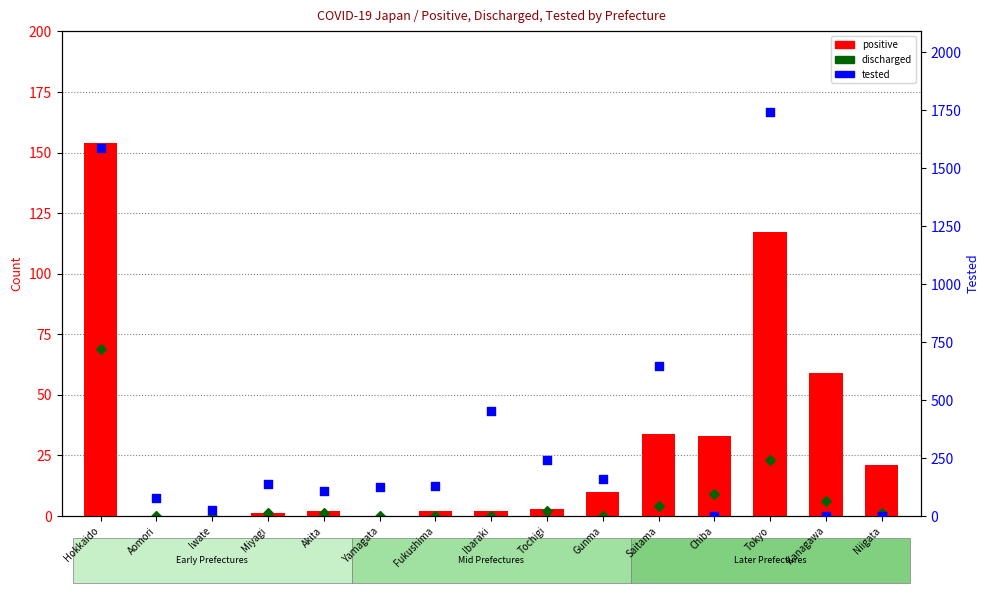

Which series has the largest Y range (max minus min)?

tested